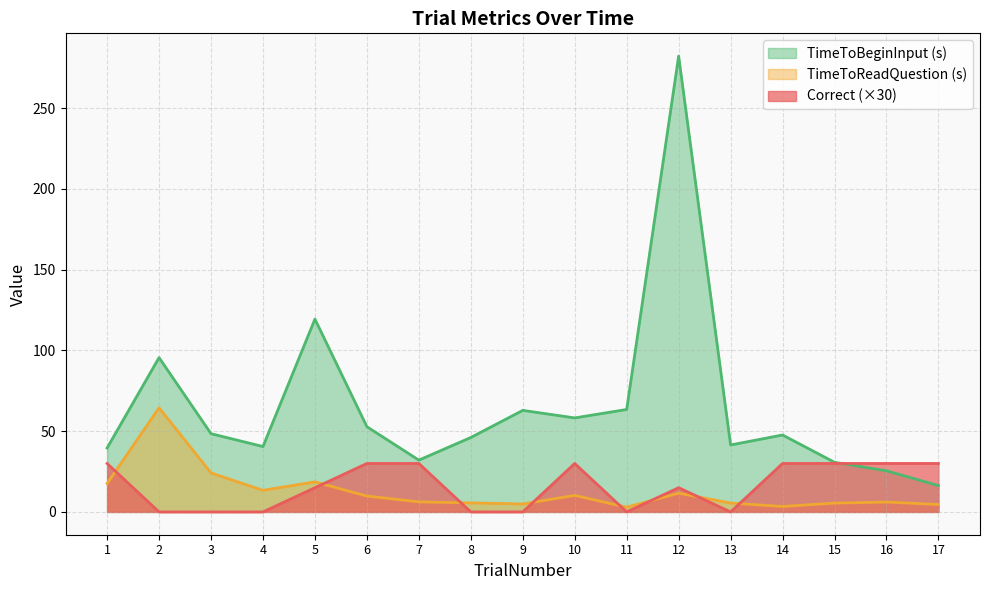

Where is the first local maximum for TimeToBeginInput?

2